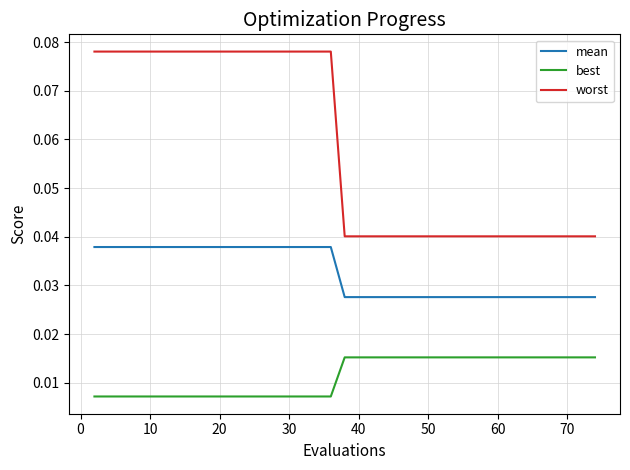

How many distinct data groups are displayed?

3